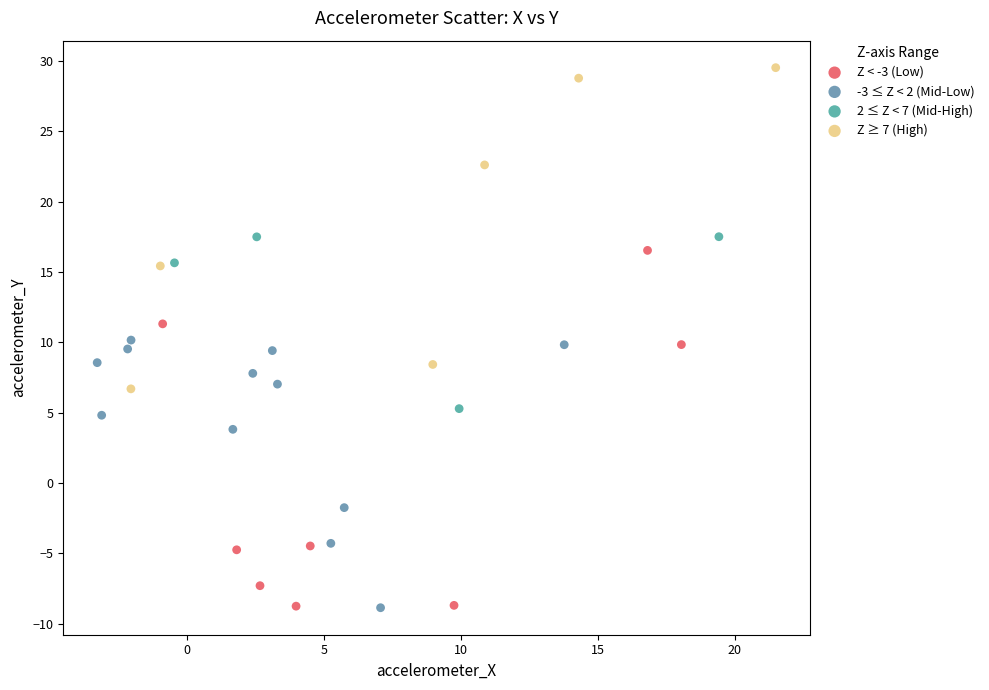

What are all the series names shown in the legend?

Z < -3 (Low), -3 ≤ Z < 2 (Mid-Low), 2 ≤ Z < 7 (Mid-High), Z ≥ 7 (High)